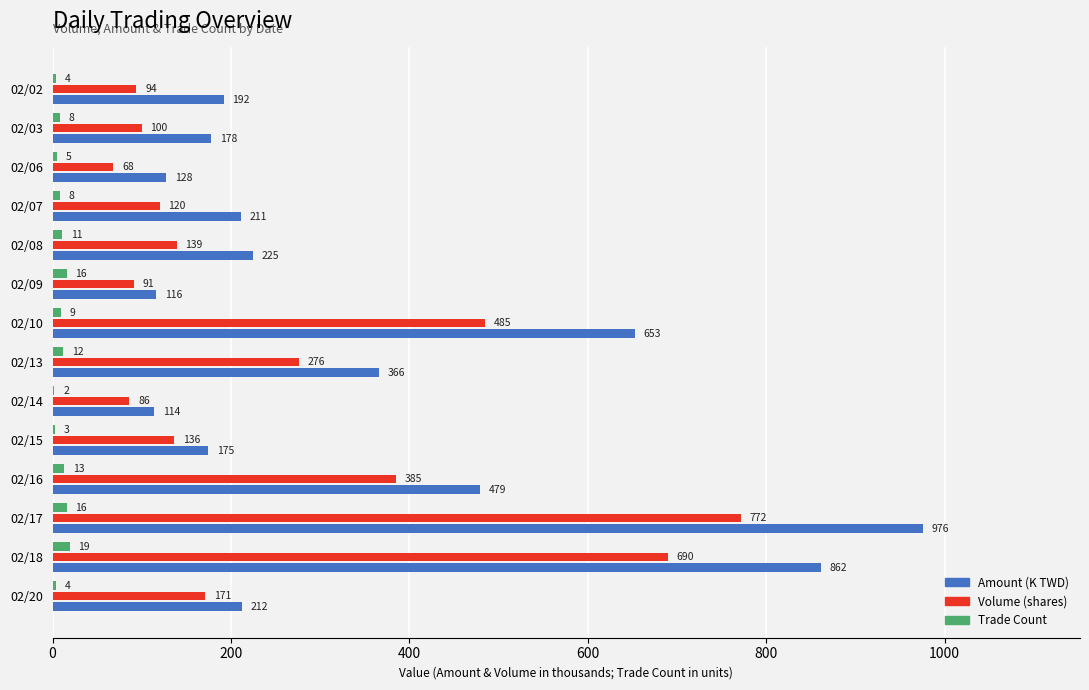

How many distinct data groups are displayed?

3